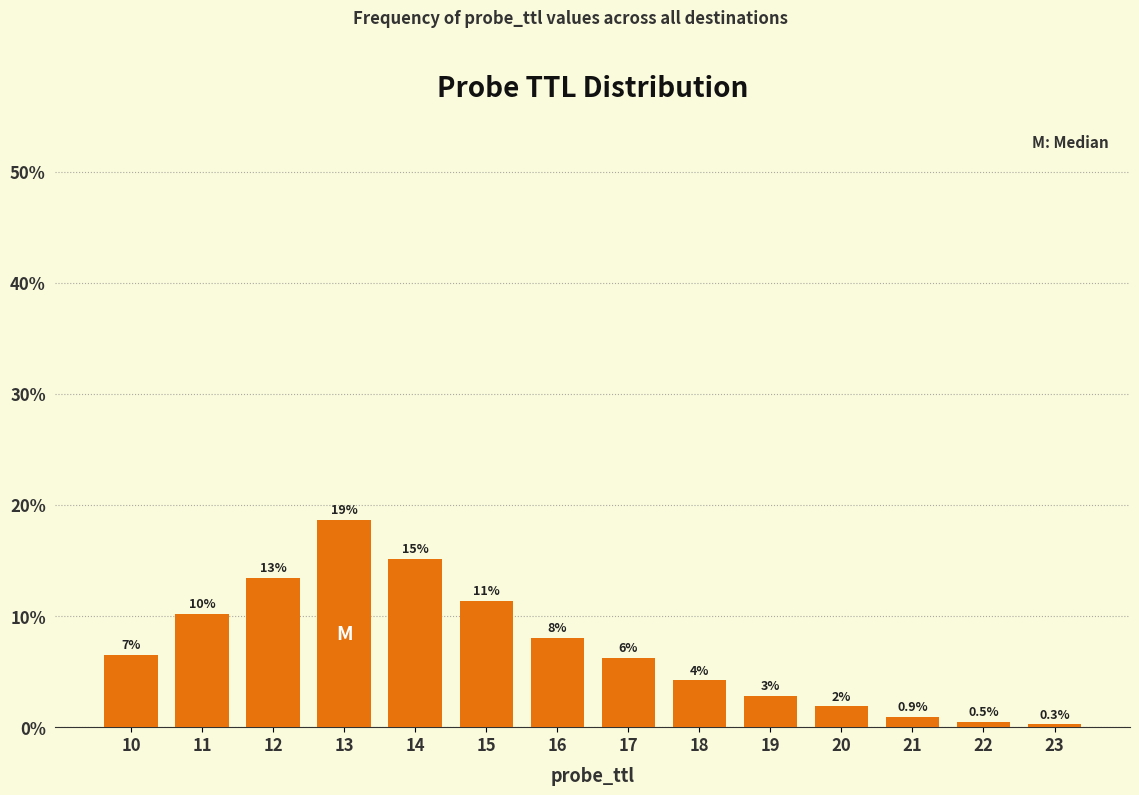

How many bars are there in total?

14